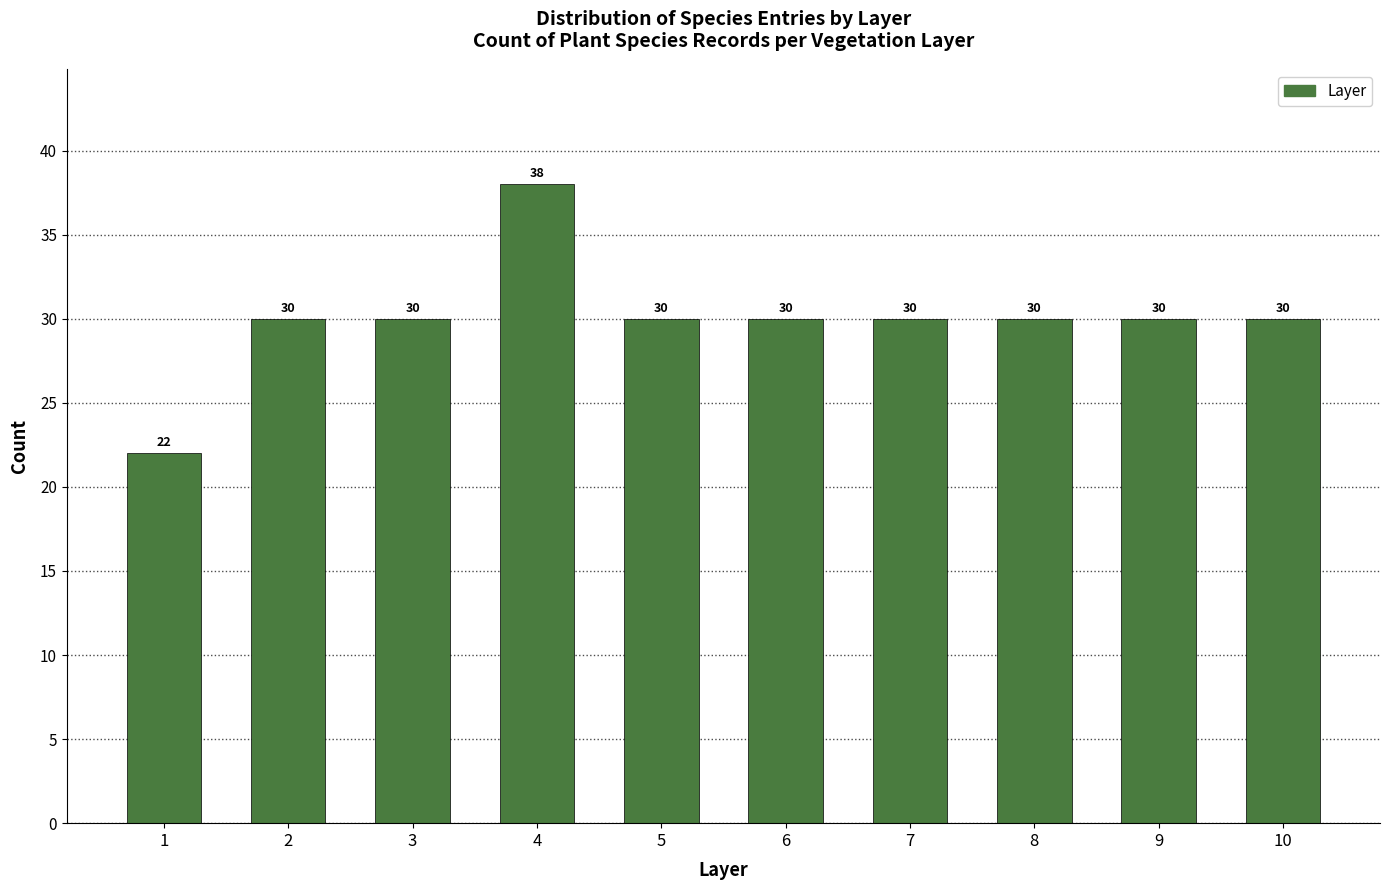

Reading right to left, transcribe all the data shown in this chart.

30	30	30	30	30	30	38	30	30	22